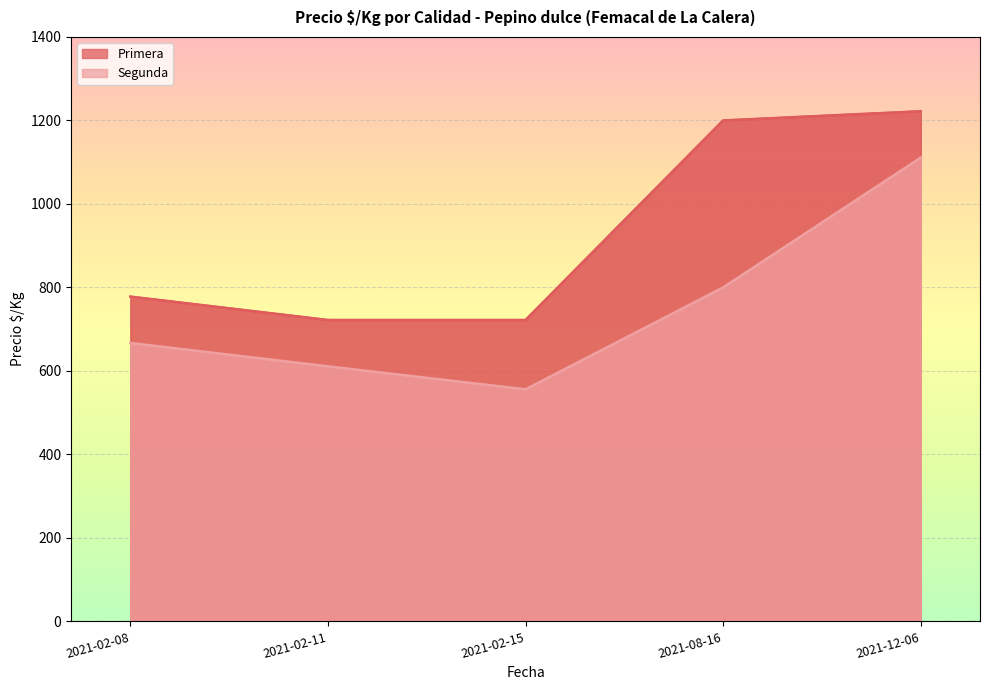

True or false: Primera and Segunda intersect in this chart.

False